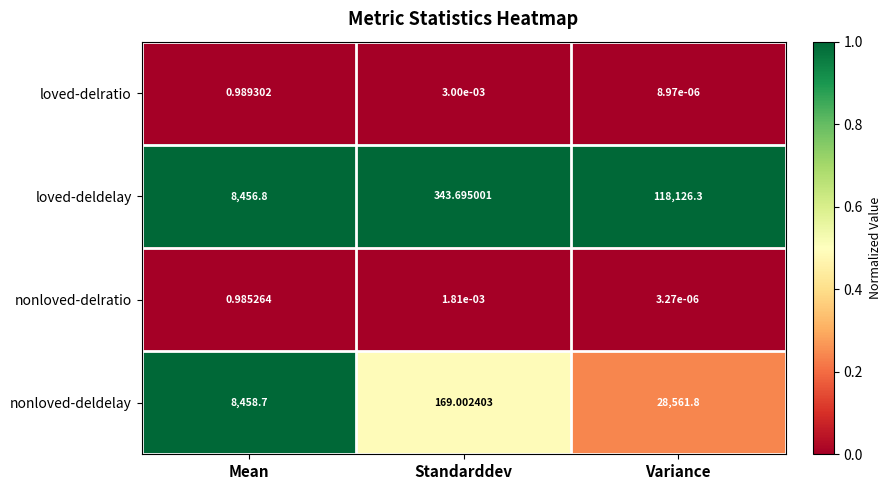

List the series in order of their peak value, highest first.

loved-deldelay, nonloved-deldelay, loved-delratio, nonloved-delratio